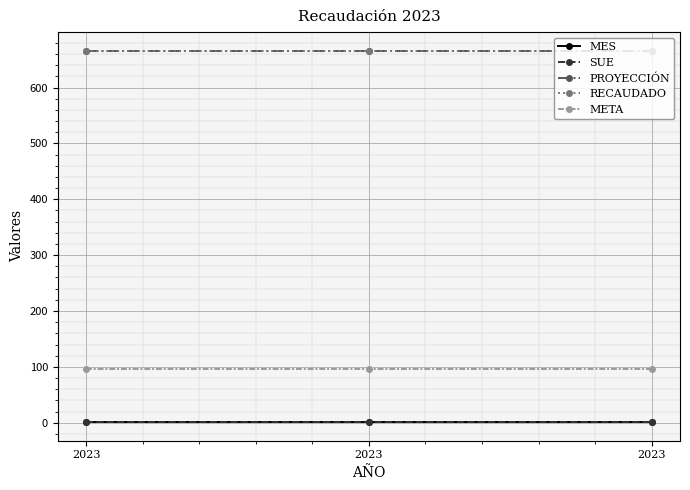

Which series has the largest total across all categories?

PROYECCIÓN